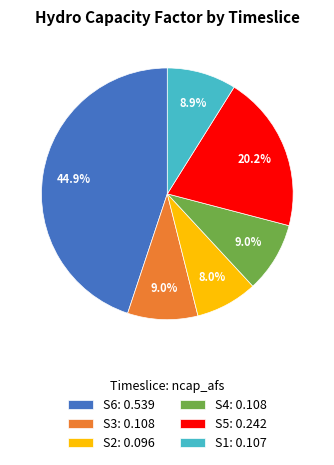

To the nearest percent, what is the difference between the S3 and S2 slice percentages?

1%